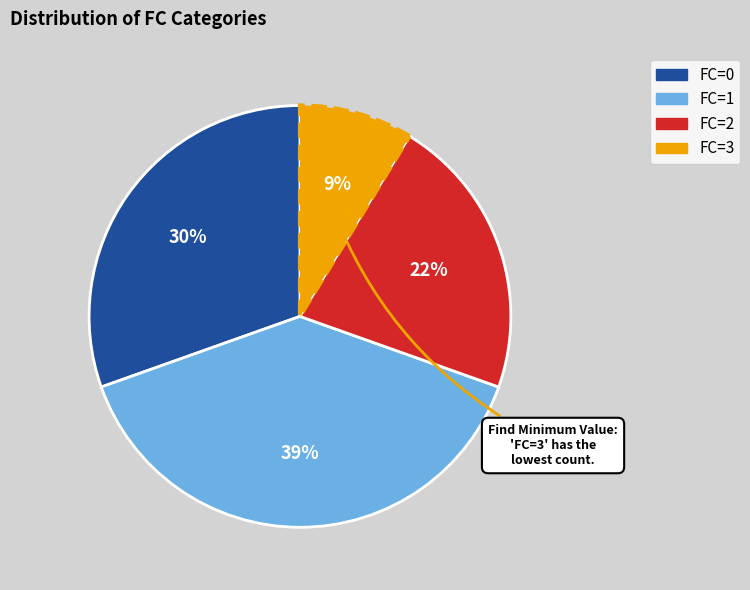

How many segments does this pie chart have?

4